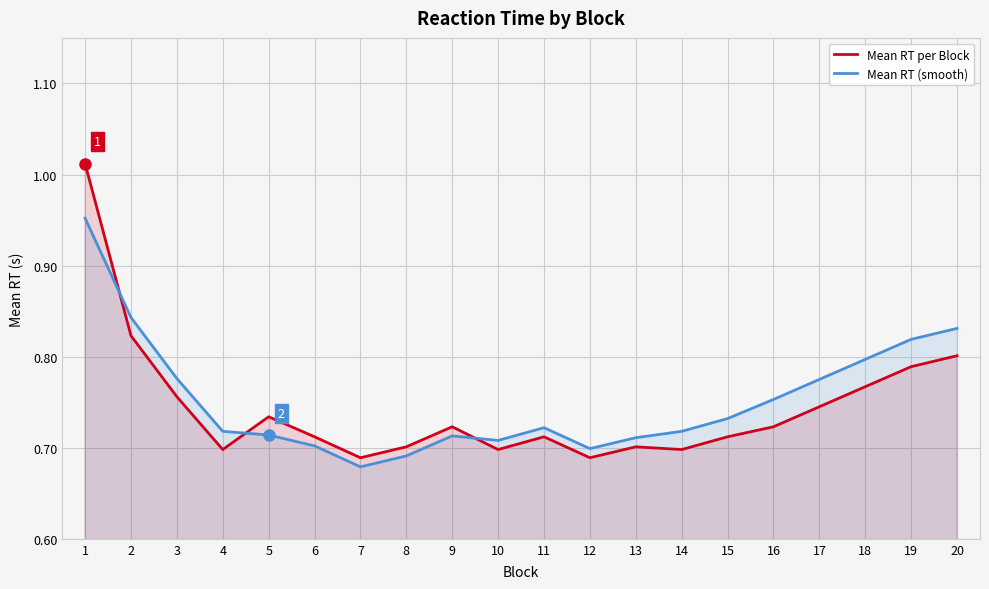

The value of Mean RT (smooth) at 20 is 0.8. True or false?

True